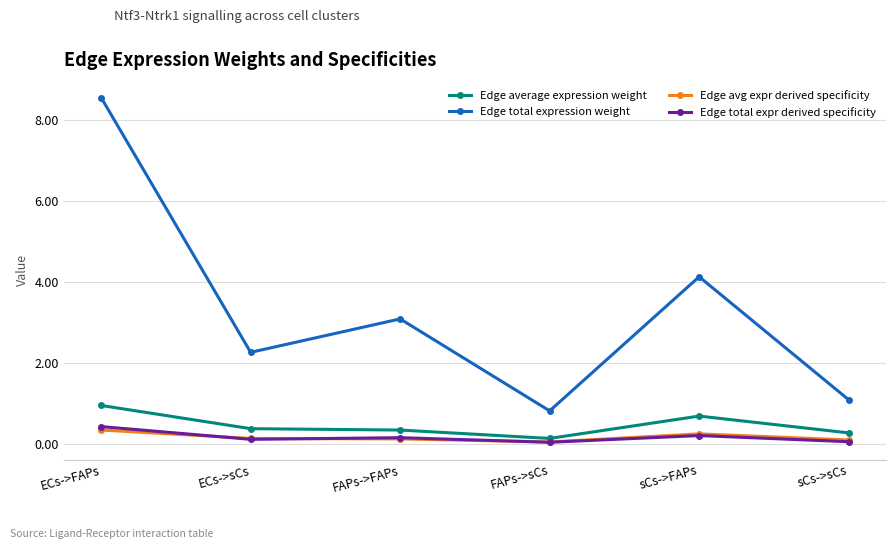

Is this an area chart (filled region under the line)?

No